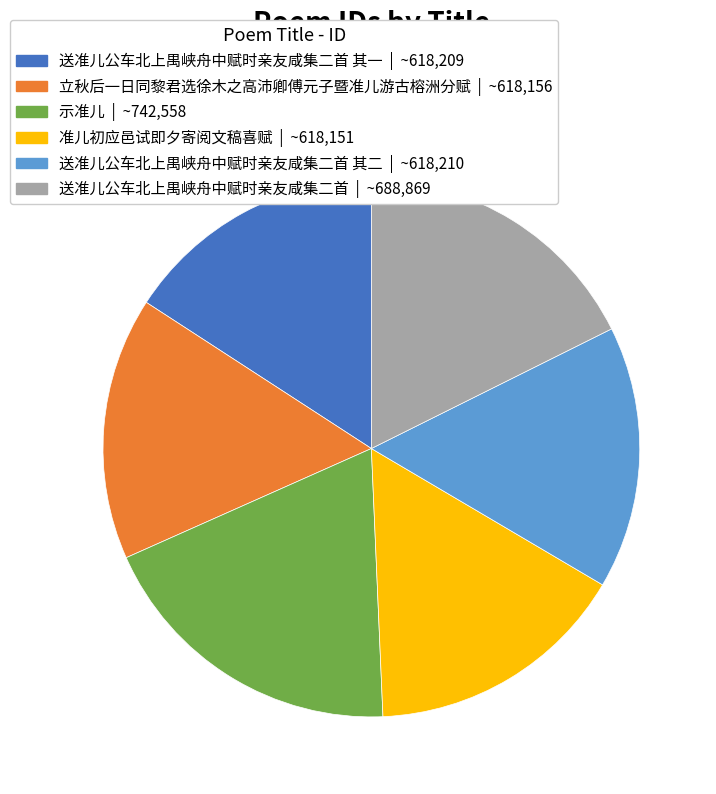

Is there any slice that represents more than half of the pie?

No